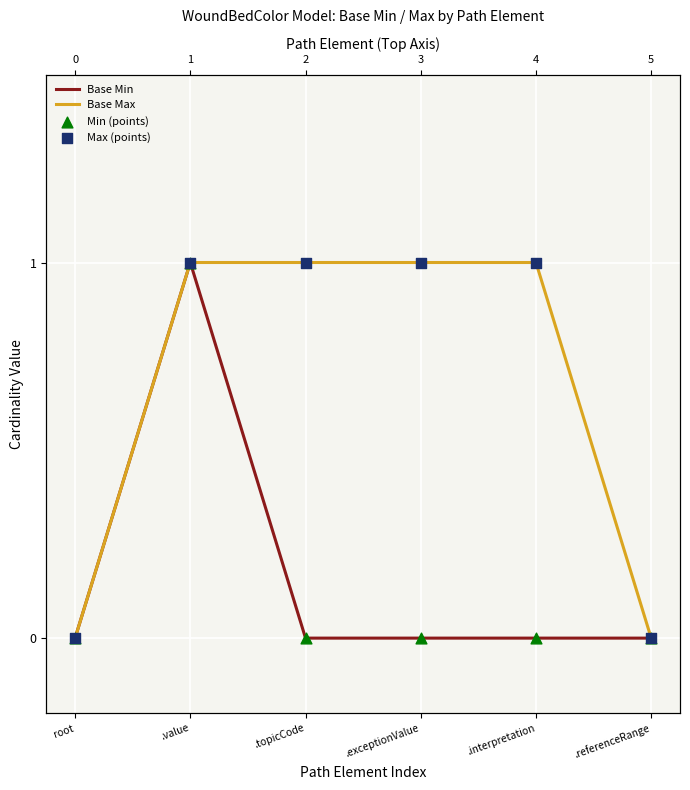

Is the value of Max (points) at .interpretation greater than the value of Base Min at root?

Yes